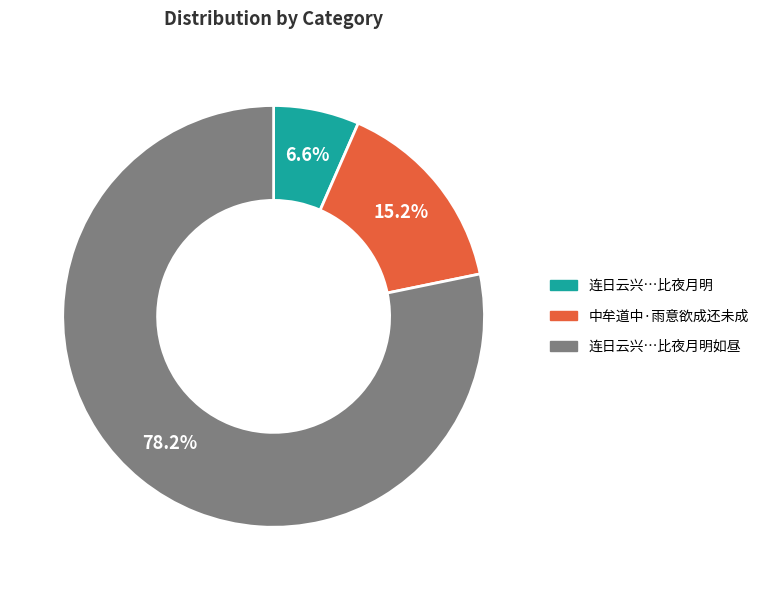

Does any single category account for the majority?

Yes